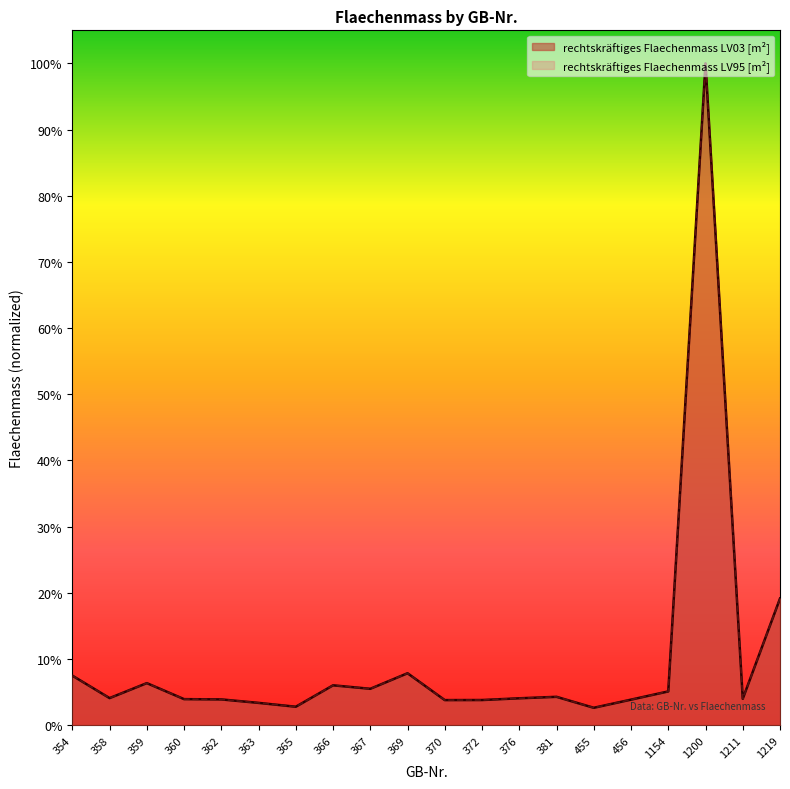

At 381, list the series in order from smallest to largest.

rechtskräftiges Flaechenmass LV03 [m²], rechtskräftiges Flaechenmass LV95 [m²]